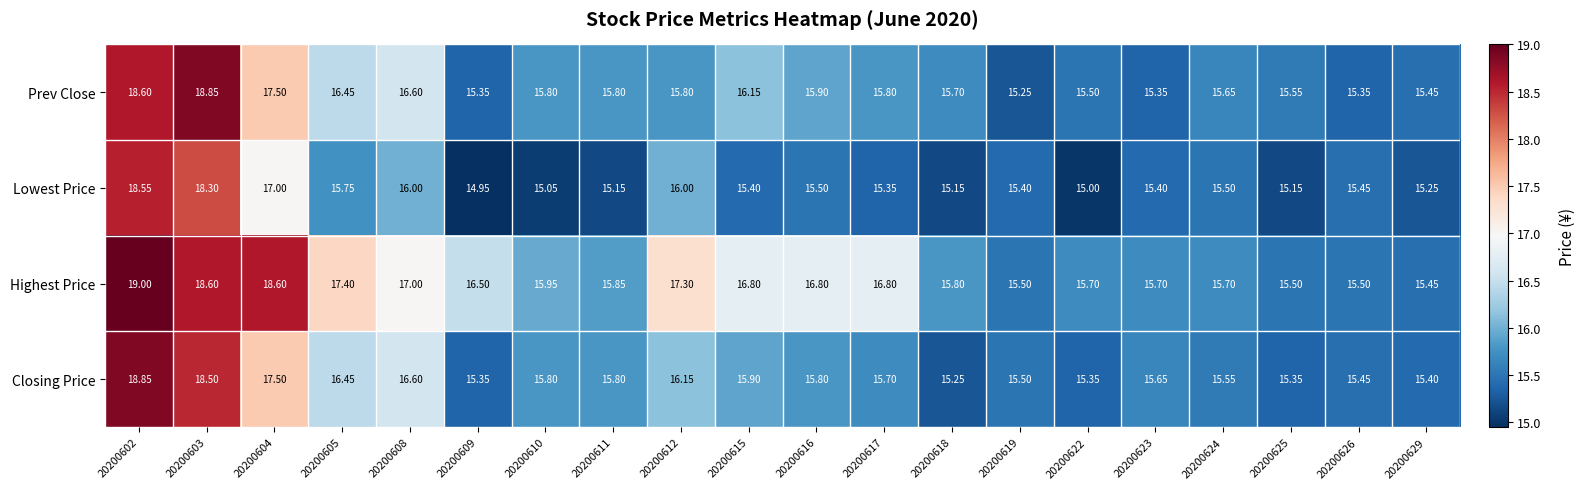

At which category is the sum across all series the highest?

20200602